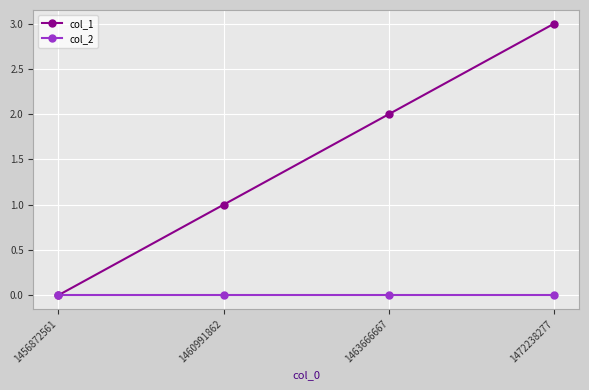

Count the col_1 values in the range 1 to 3.

3